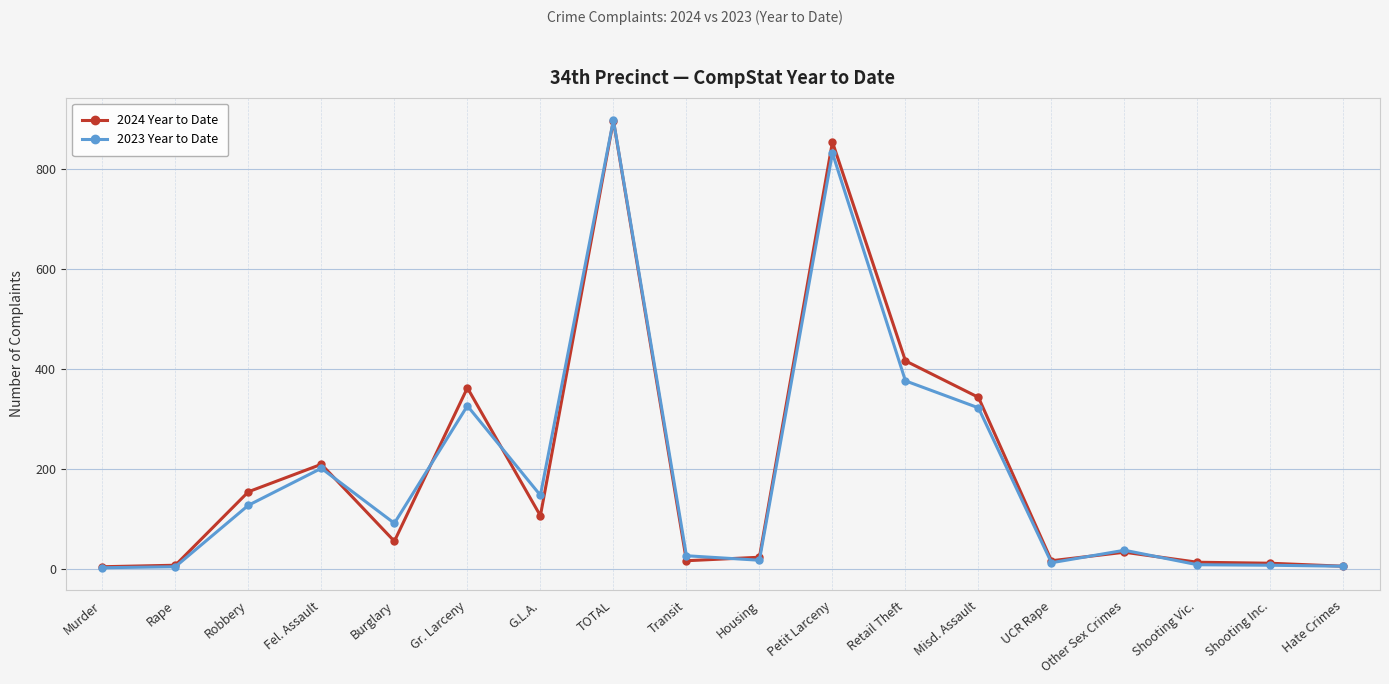

Where is the first local maximum for 2023 Year to Date?

Fel. Assault